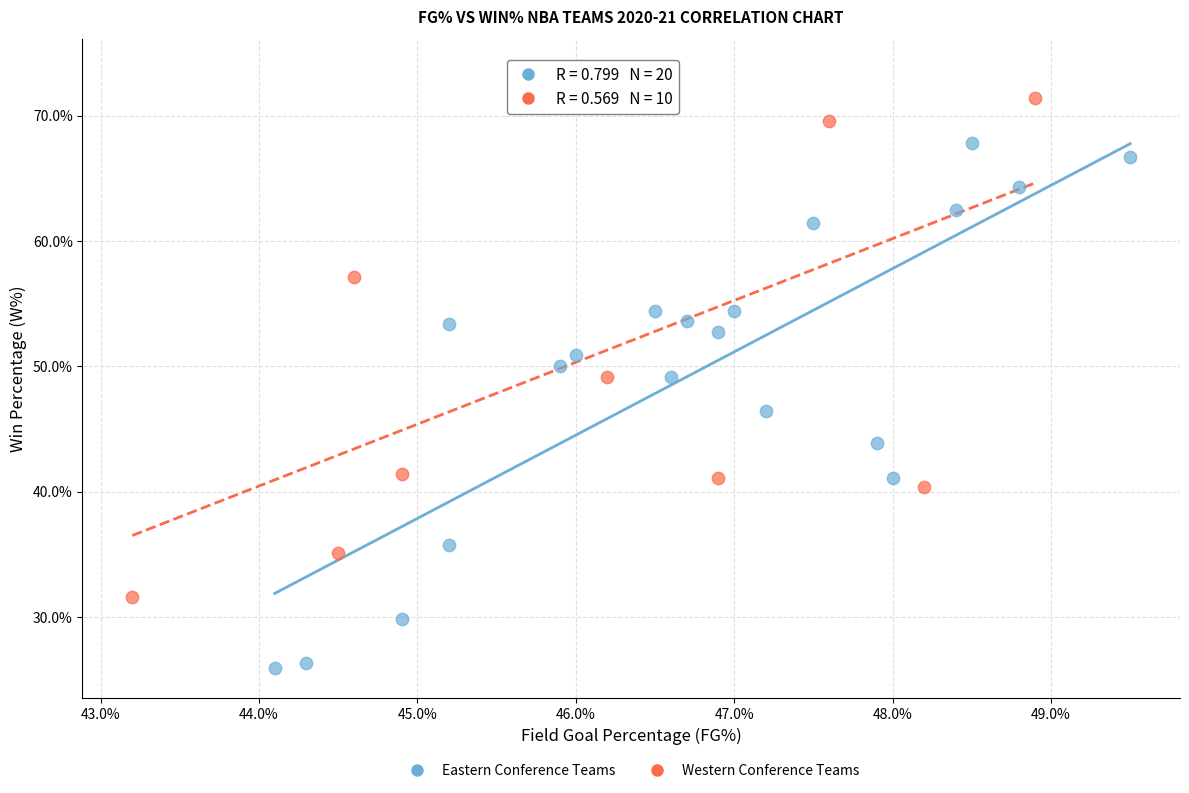

What are all the series names shown in the legend?

Eastern Conference Teams, Western Conference Teams